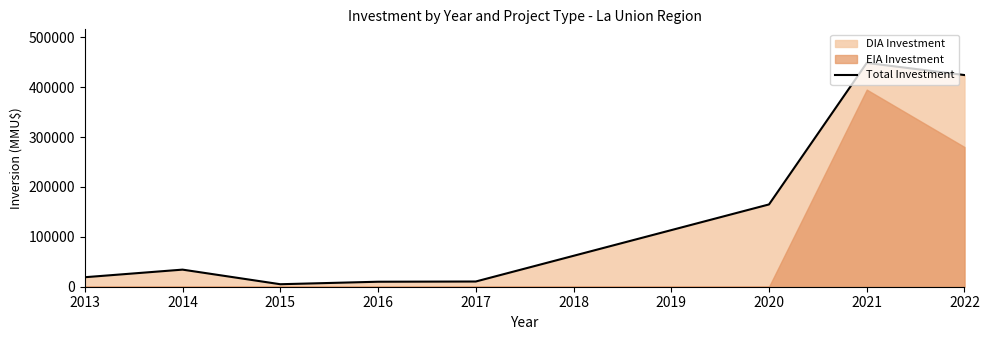

Reading left to right, transcribe all the data shown in this chart.

19033	34265	5000	10000	10448	164920	448550	424200